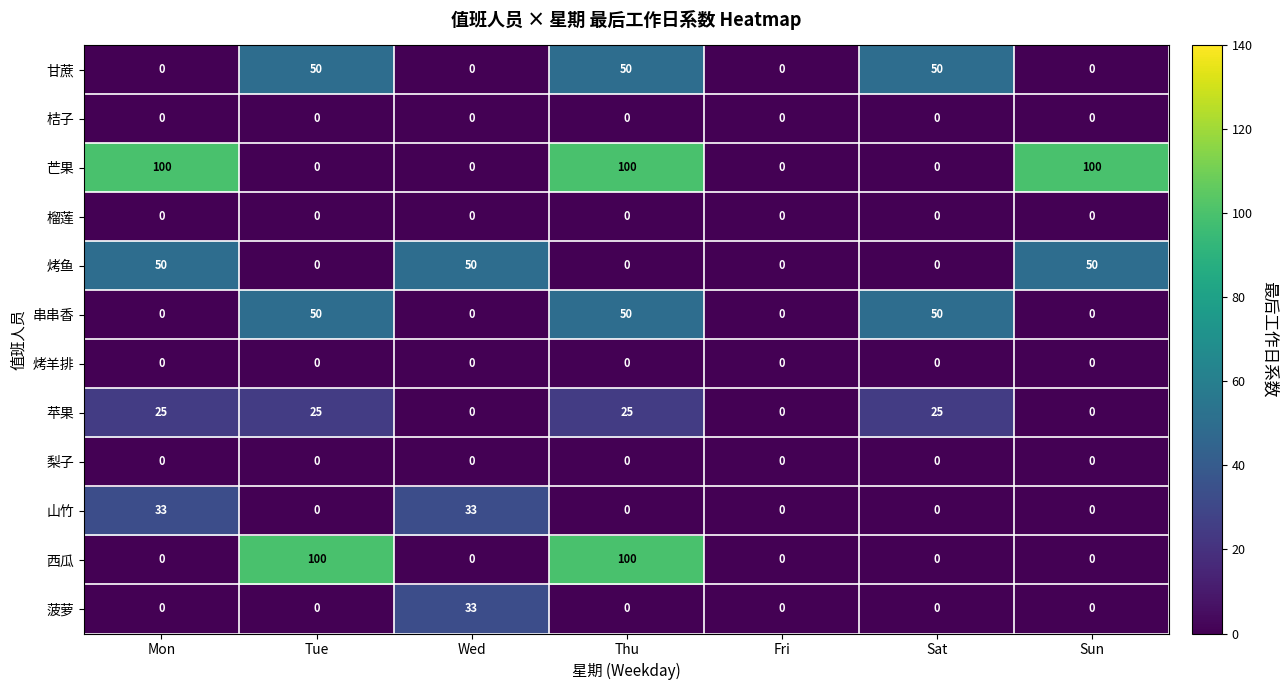

What is the difference between the maximum and minimum values in the 山竹 series?

33